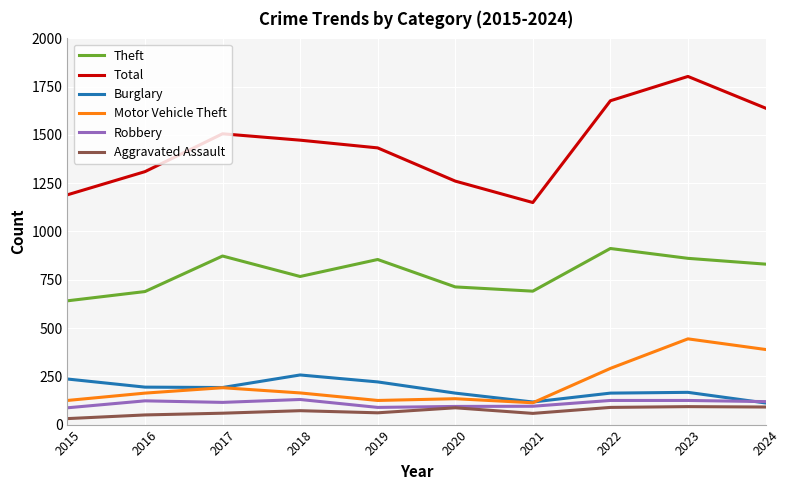

What is the total value across all series at 2015?

2310